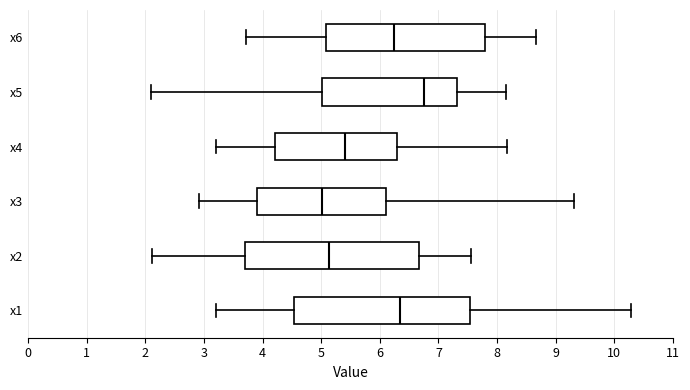

Where does the median line of the box for x4 sit on the x-axis? The values are not printed on the chart, so give them approximately, as read against the axis.

5.4